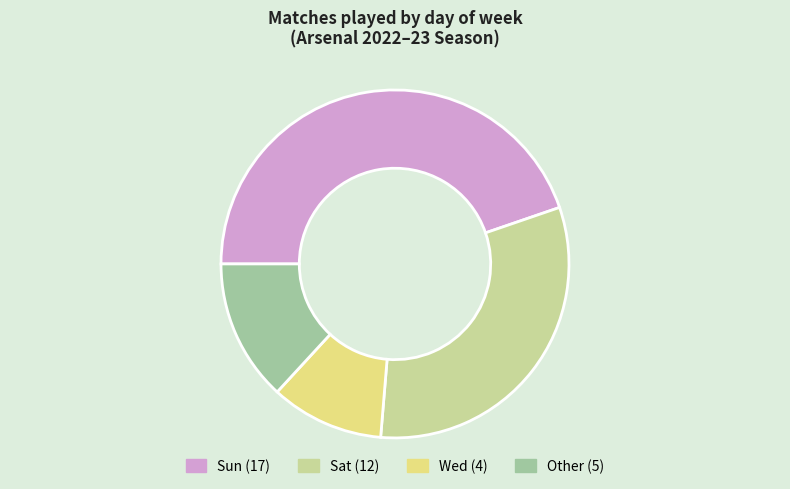

Does any single category account for the majority?

No